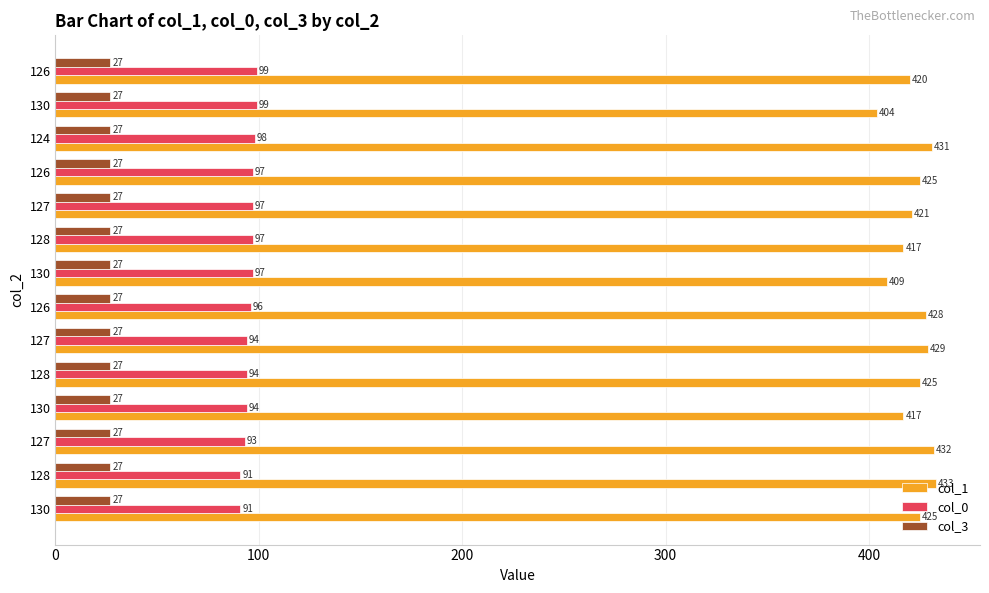

What is the greatest value displayed?

433